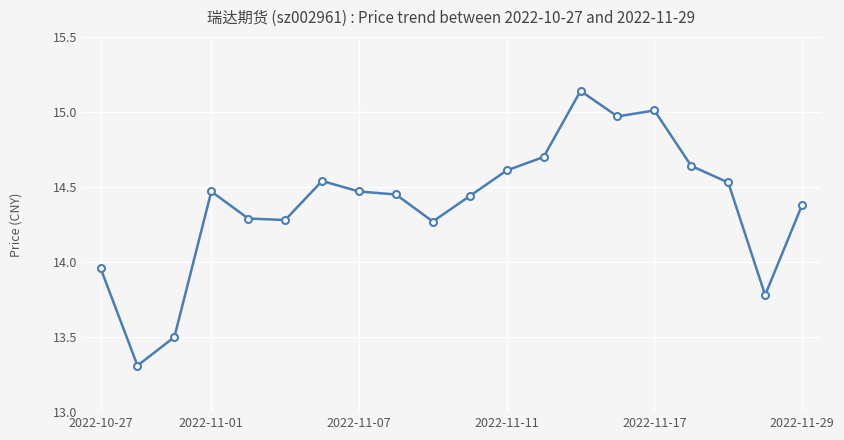

How many lines are shown in the chart?

1